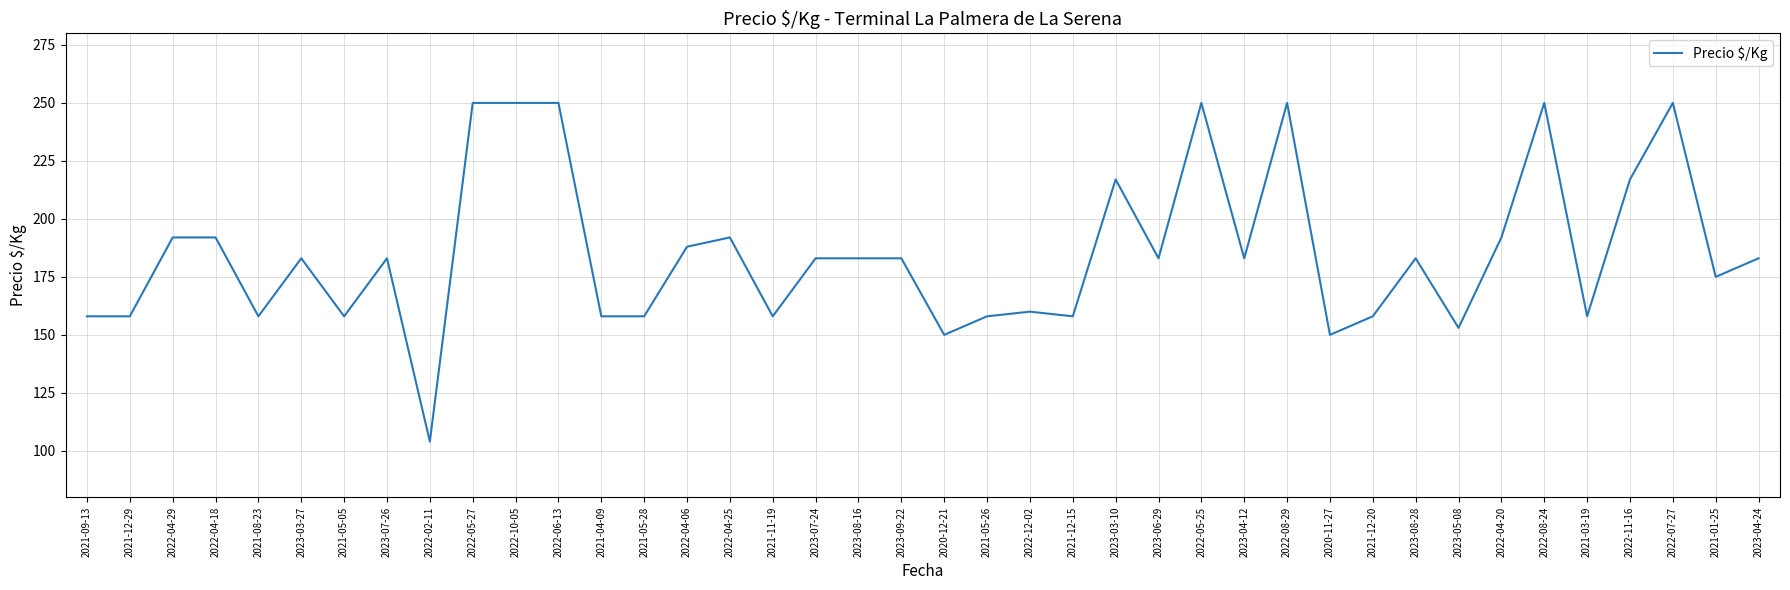

Read the value at 2023-09-22, to the nearest 50.

200